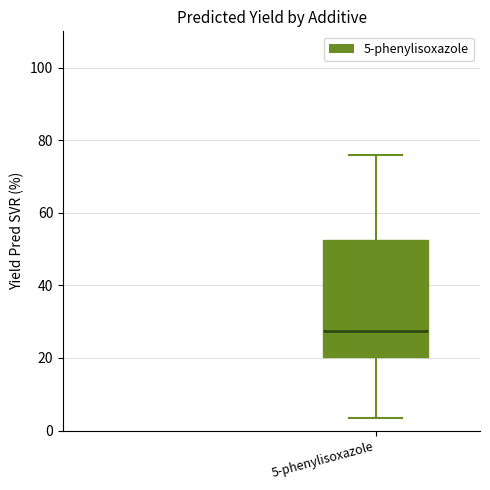

Read this box plot against the y-axis: the position of the median line, the range covered by the box, and the ends of both whiskers. The values are not printed on the chart, so give them approximately, as read against the axis.

median 28, box 20 to 52, whiskers 4 to 76